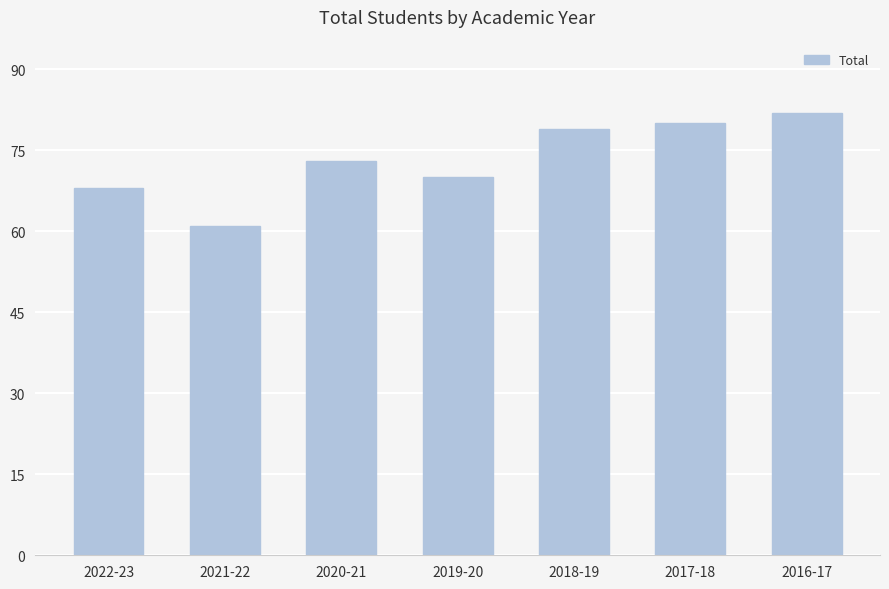

How many bars are there in total?

7